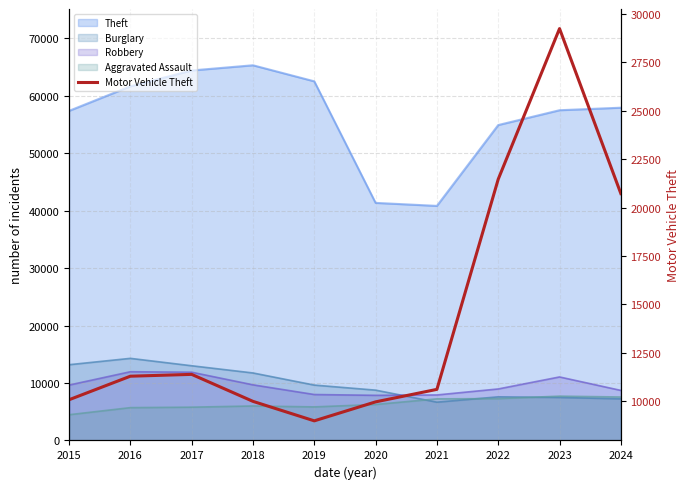

What is the average value?

14370